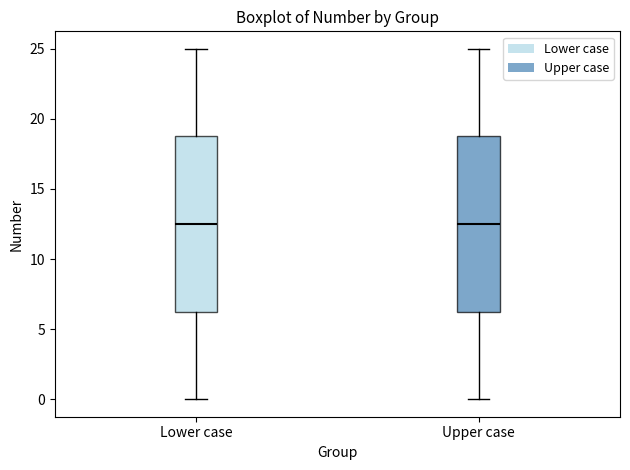

Where is the upper edge of the box for Upper case on the y-axis? The values are not printed on the chart, so give them approximately, as read against the axis.

19.0